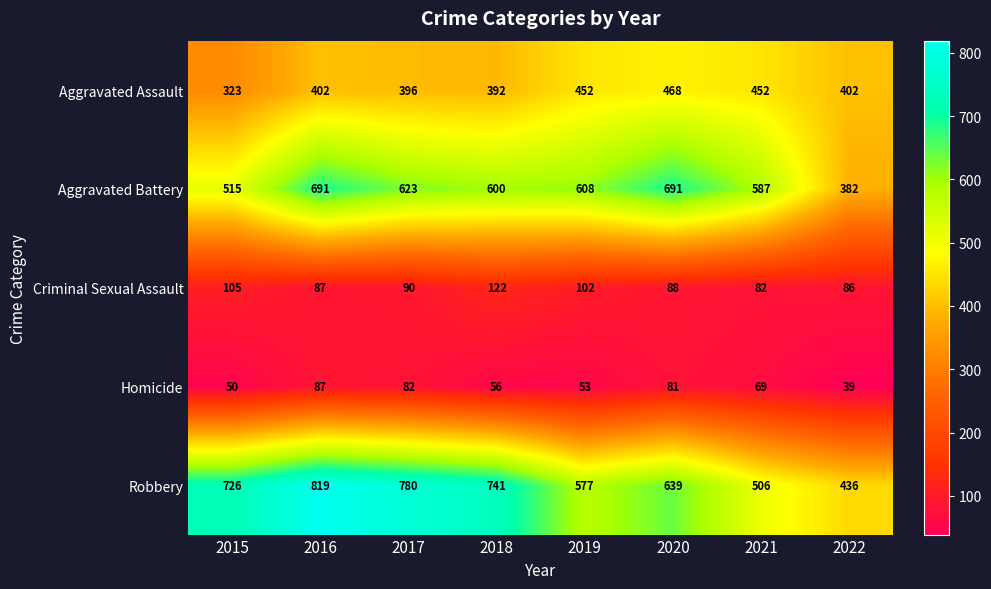

List the series in order of their peak value, lowest first.

Homicide, Criminal Sexual Assault, Aggravated Assault, Aggravated Battery, Robbery